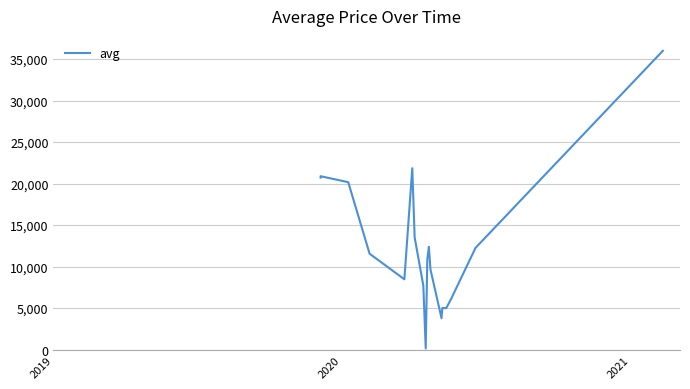

How many lines are shown in the chart?

1